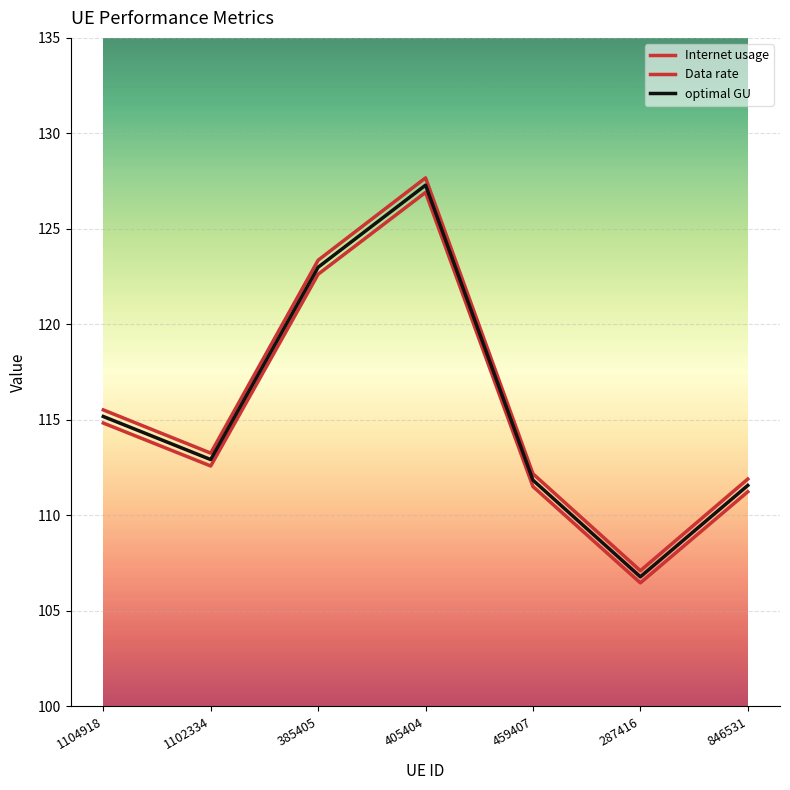

True or false: optimal GU and Data rate intersect in this chart.

False